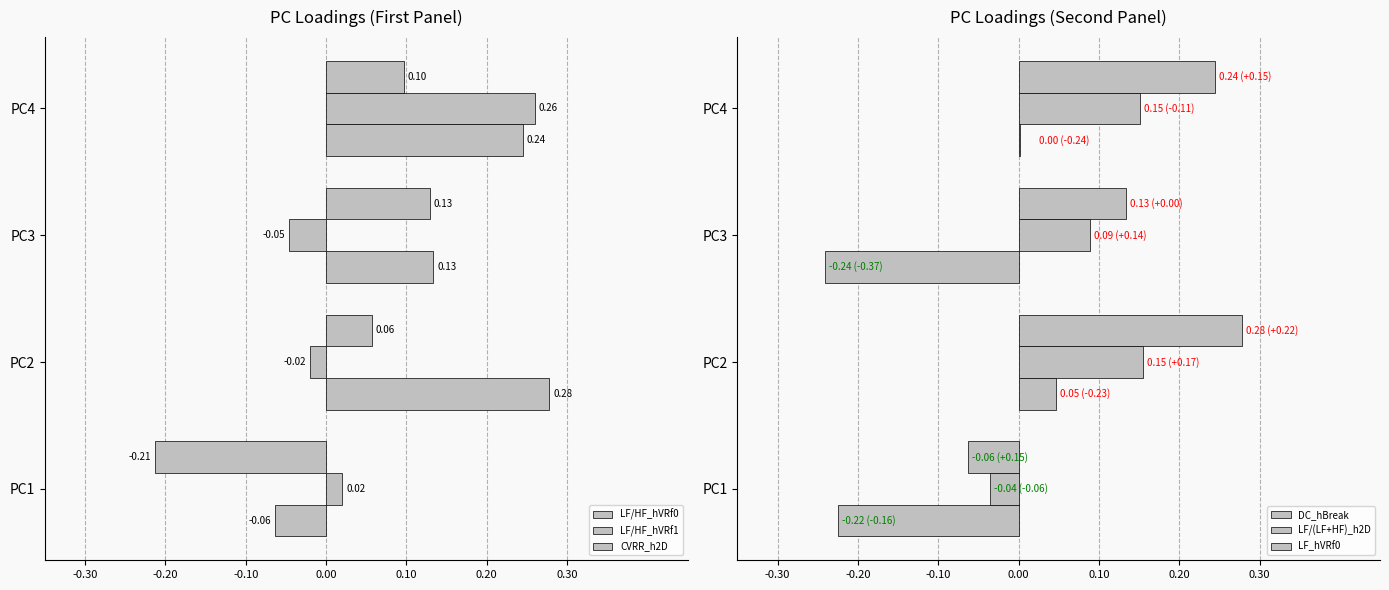

How many negative values does the LF/HF_hVRf0 series have?

1